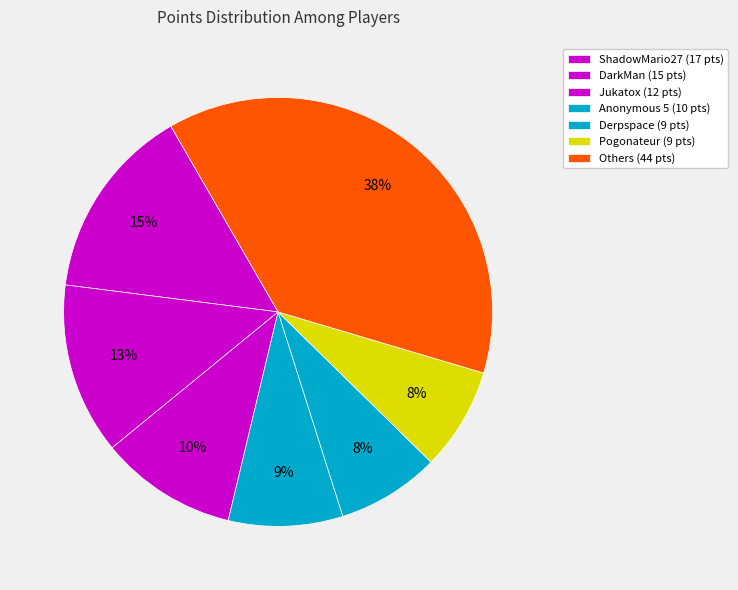

Count the number of slices in the pie.

7